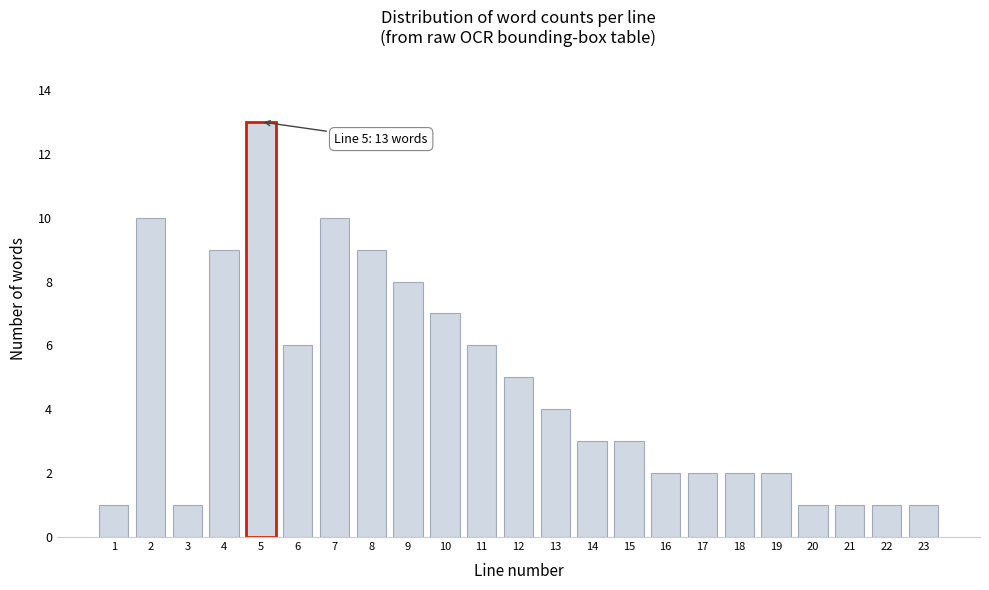

Reading left to right, list all the values displayed in this chart.

1	10	1	9	13	6	10	9	8	7	6	5	4	3	3	2	2	2	2	1	1	1	1